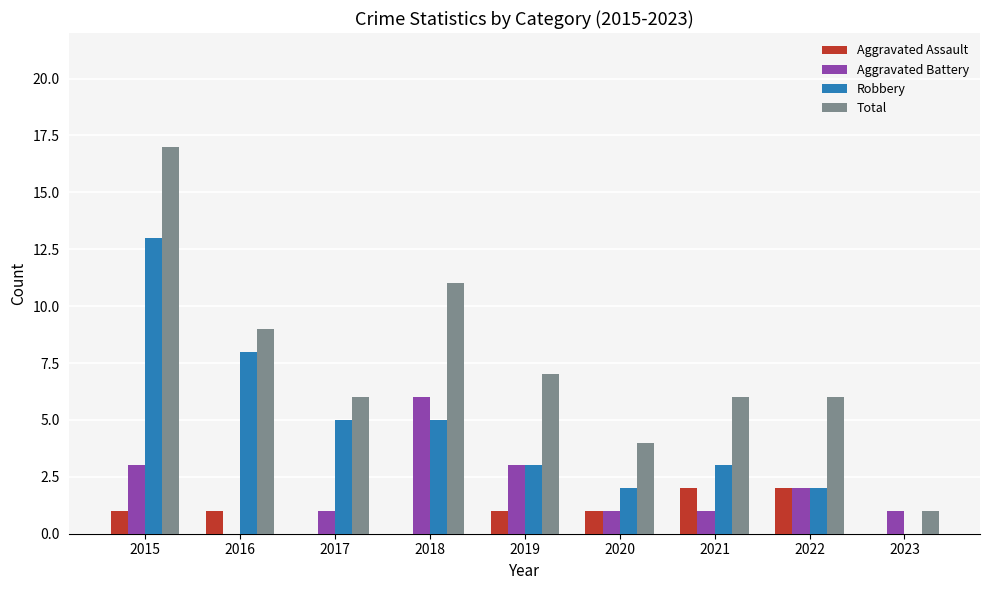

How many data points does each series have?

9